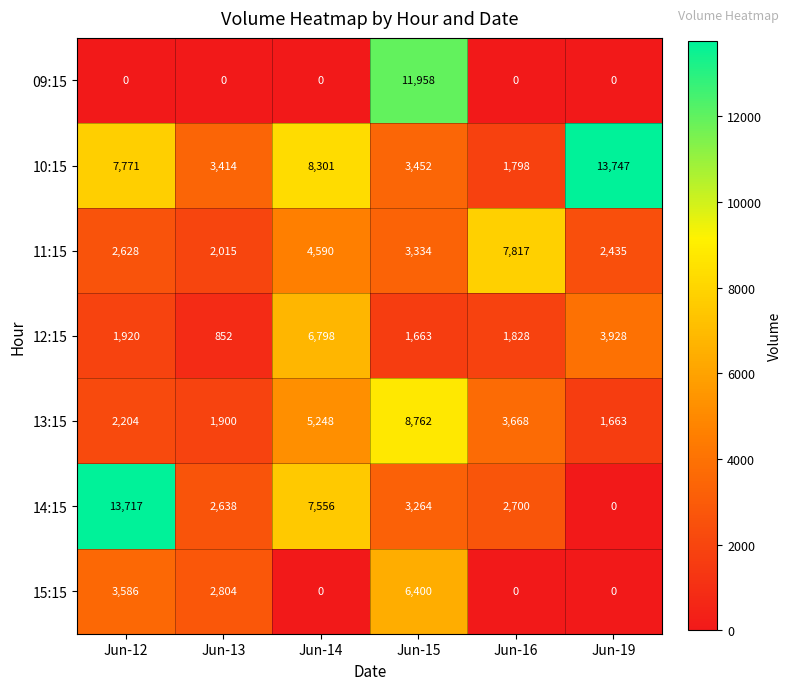

Where is 13:15 nearest to the value 5212?

Jun-14